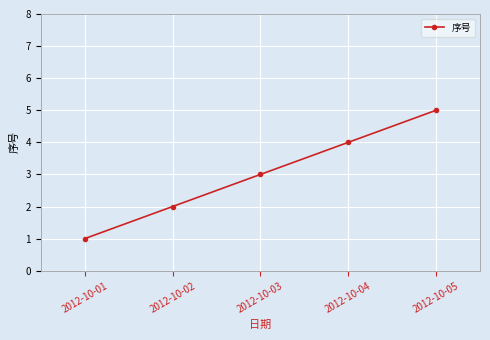

What is the average value?

3